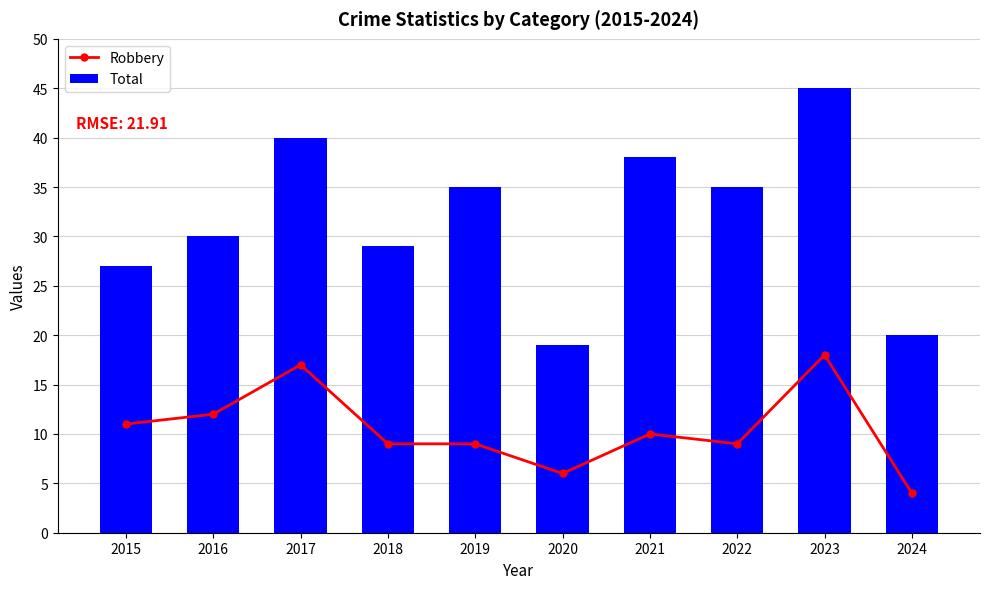

At which label is Robbery closest to 11?

2015